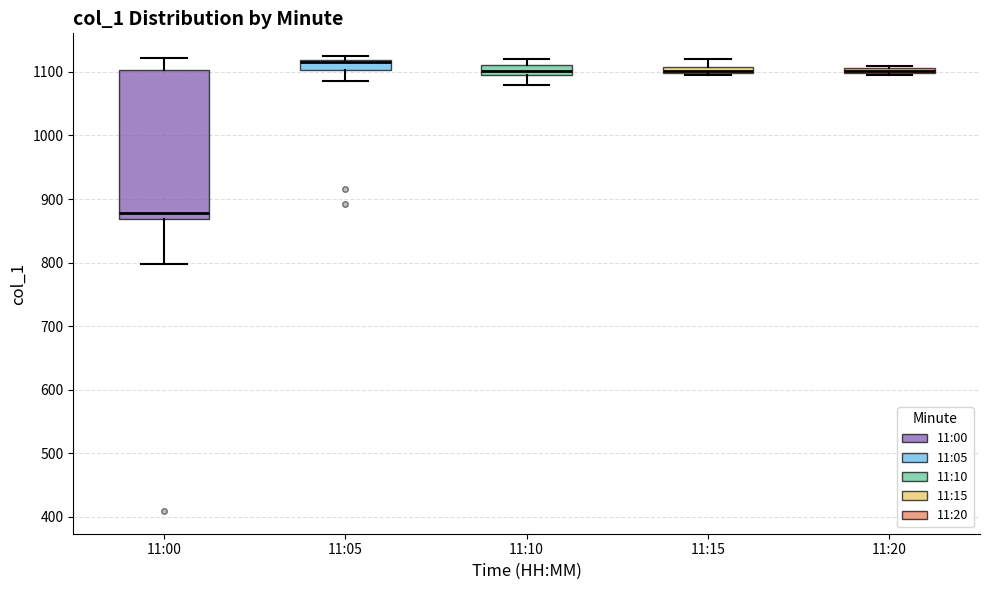

Which box is the tallest, from its lower edge to its upper edge?

11:00